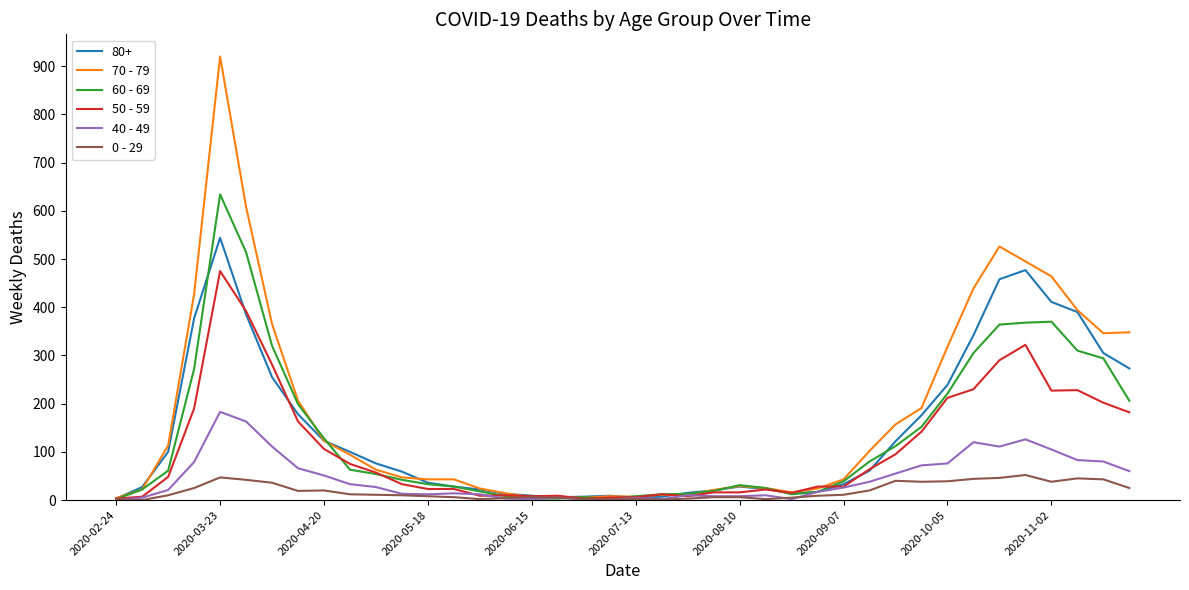

Which series has the widest spread of values?

70 - 79